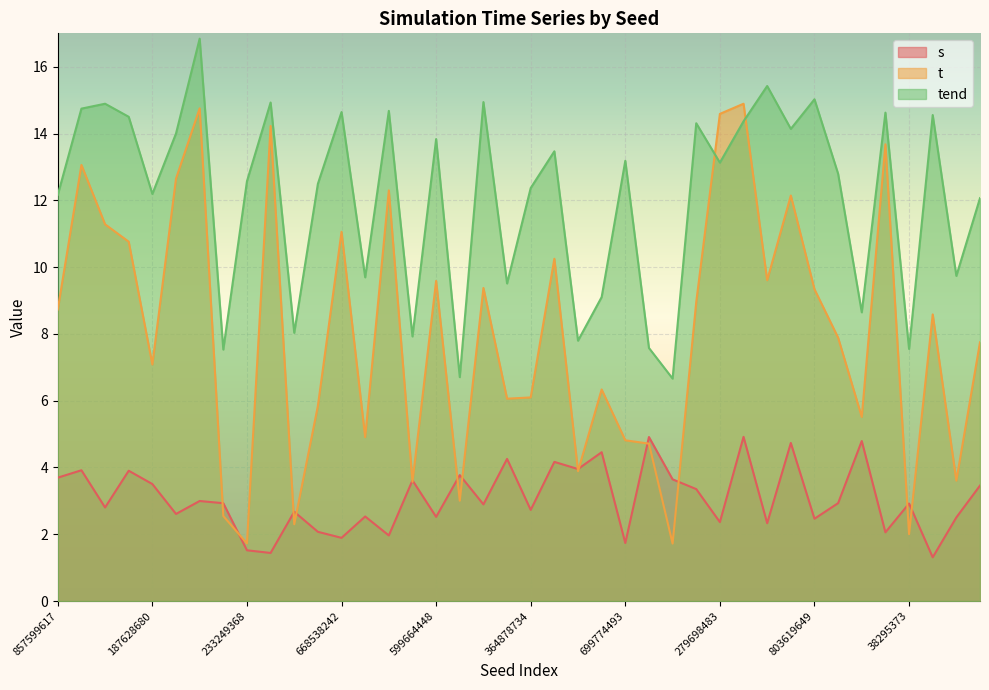

True or false: tend and s cross at least once.

False